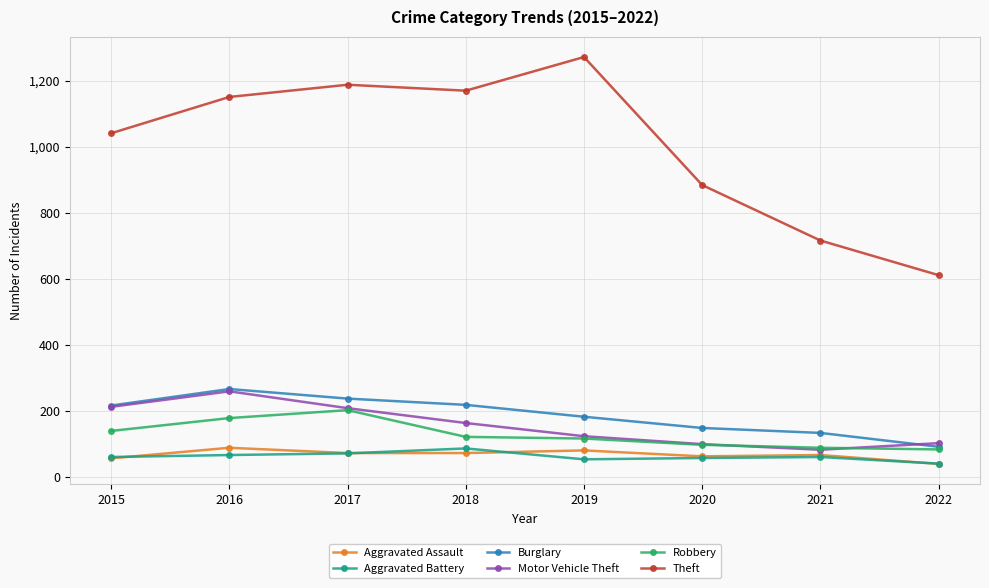

Does the chart have visible grid lines?

Yes